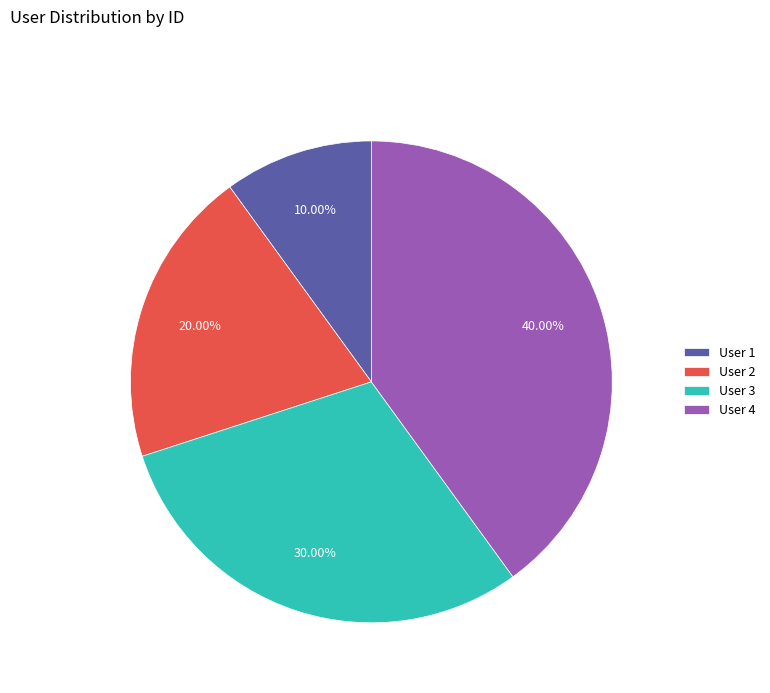

How much of the chart is everything except User 1?

90.0%